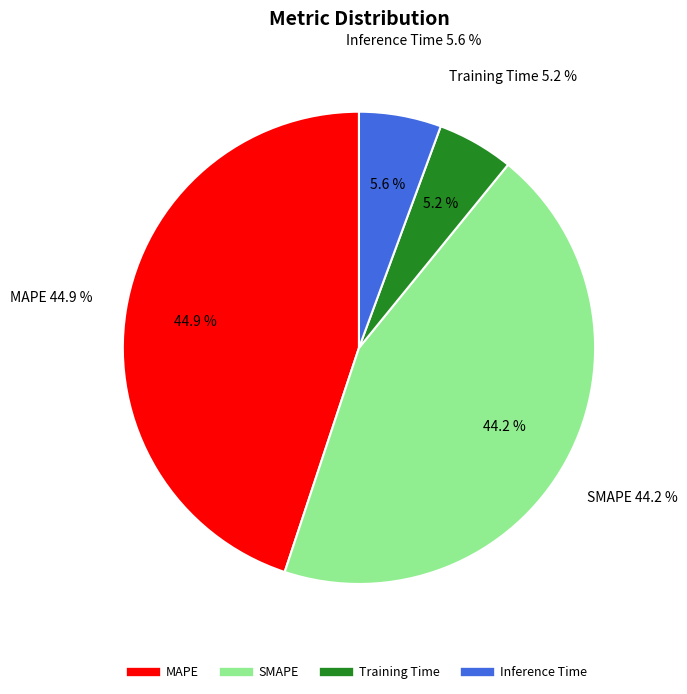

Between Training Time and Inference Time, which is larger?

Inference Time